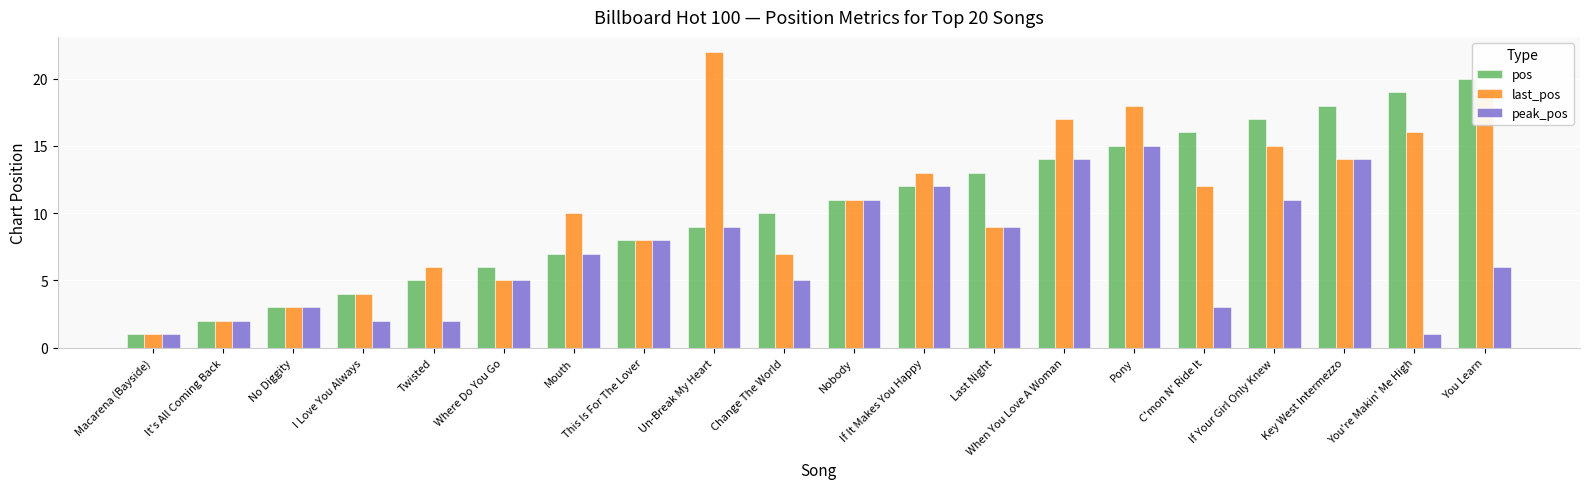

How many values in the peak_pos series are below 7?

10